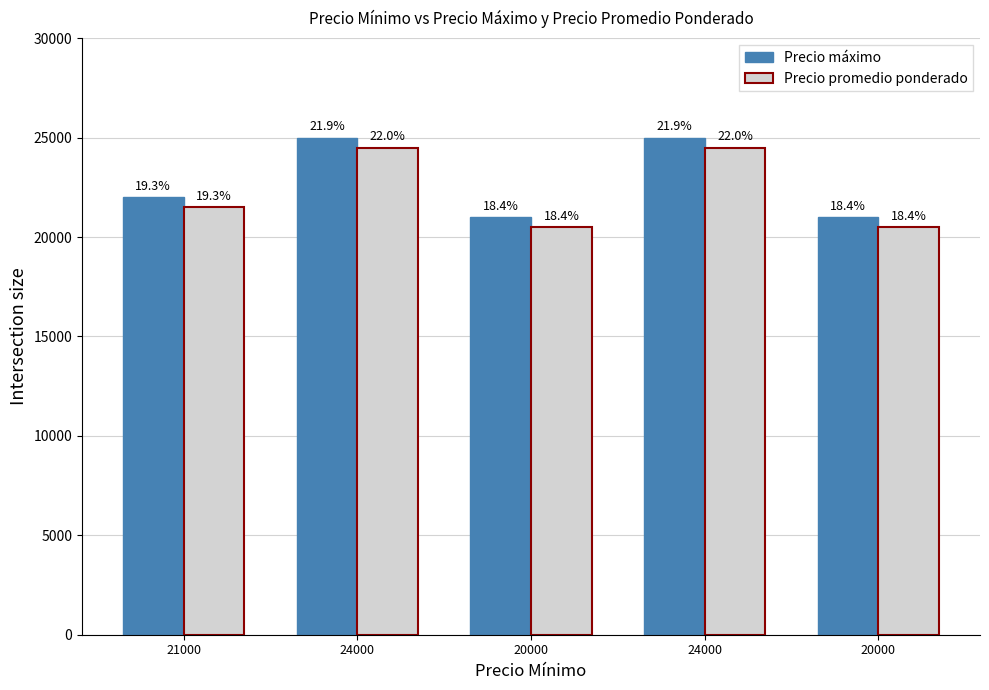

What is the difference between the second highest and minimum values in the Precio promedio ponderado series?

4000